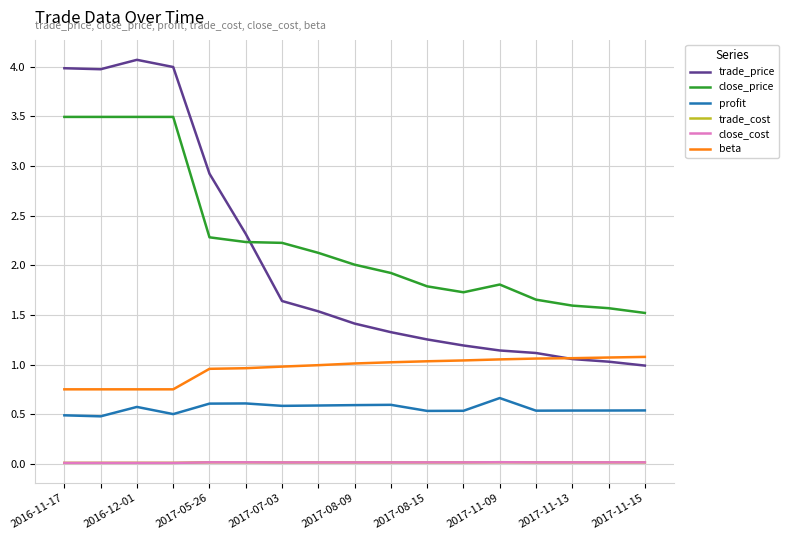

What is the maximum value for close_price?

3.5